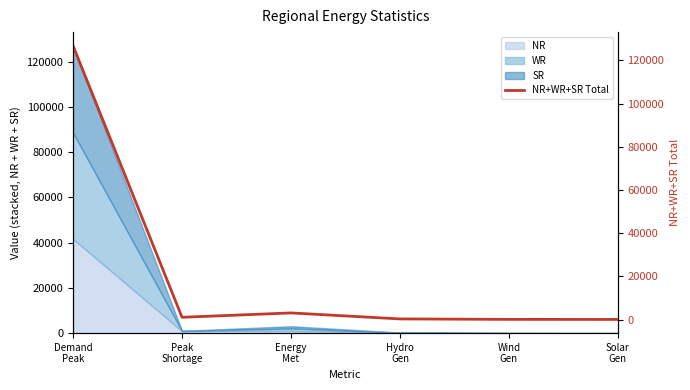

What is the smallest value displayed?

36.8